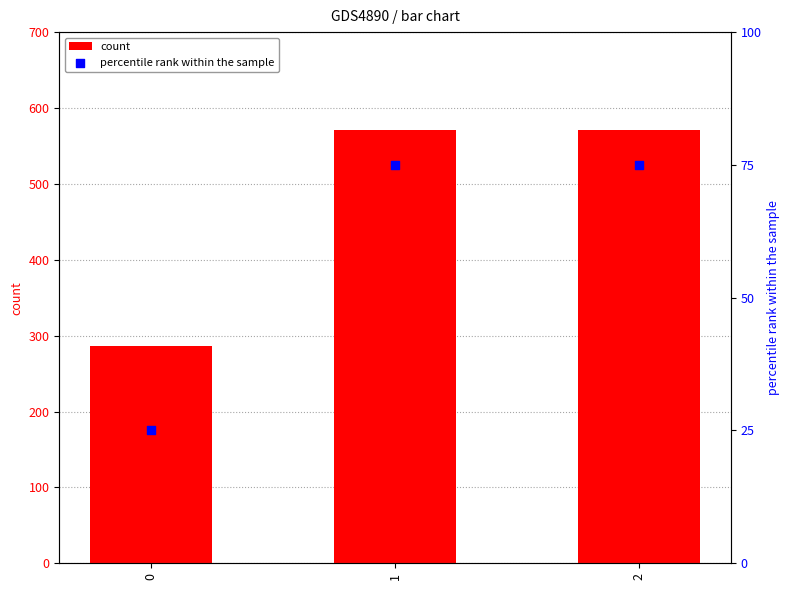

What are all the series names shown in the legend?

count, percentile rank within the sample